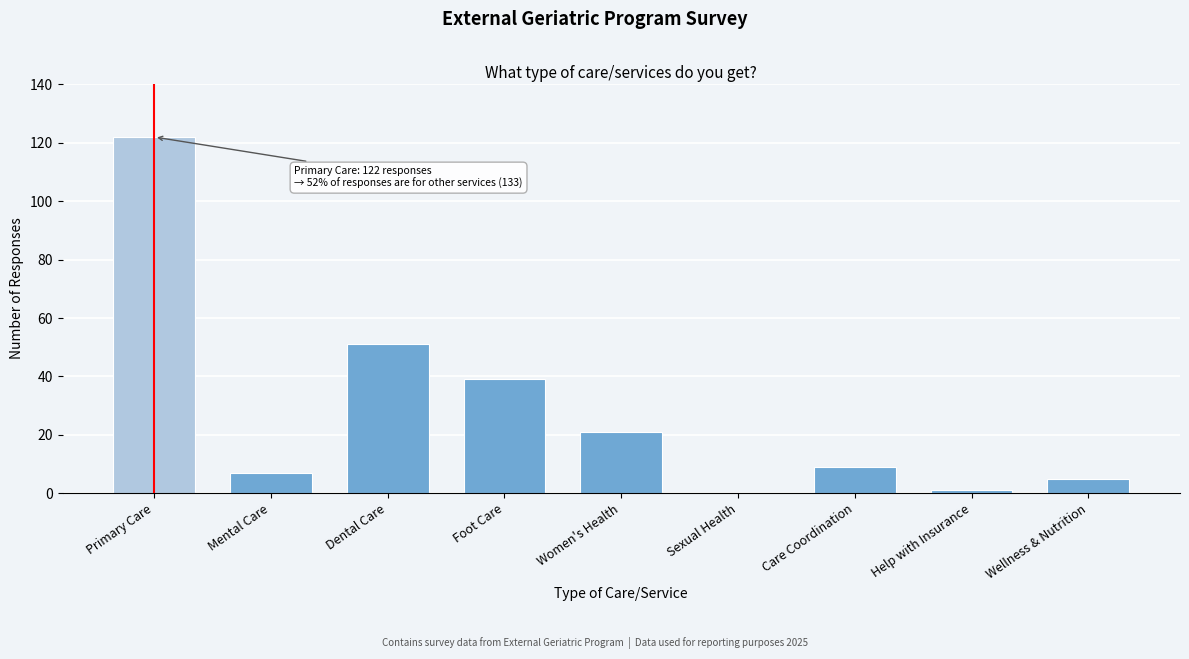

Reading left to right, transcribe all the data shown in this chart.

Primary Care=122	Mental Care=7	Dental Care=51	Foot Care=39	Women's Health=21	Sexual Health=0	Care Coordination=9	Help with Insurance=1	Wellness & Nutrition=5